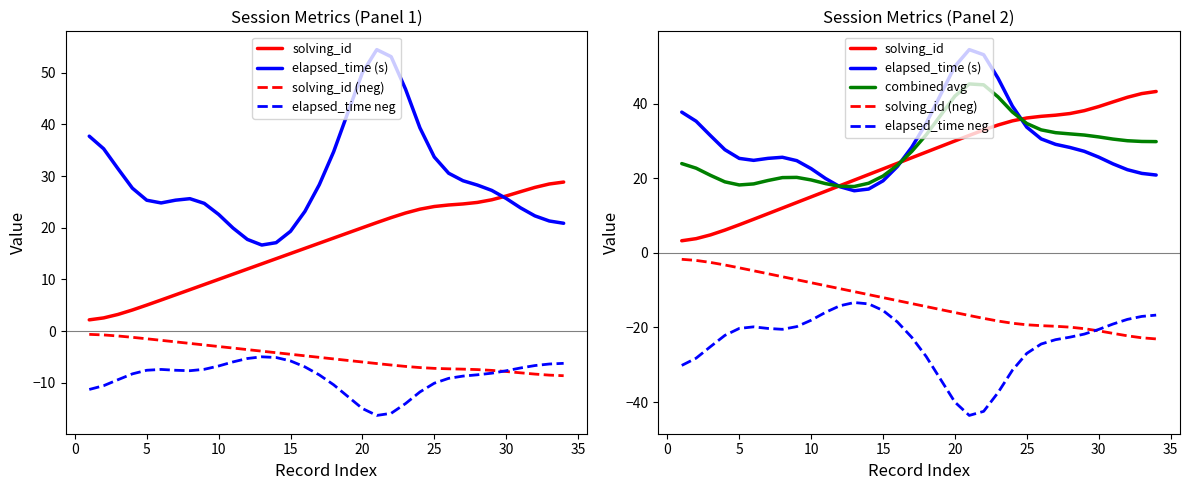

Which series has the largest total across all categories?

elapsed_time (s)